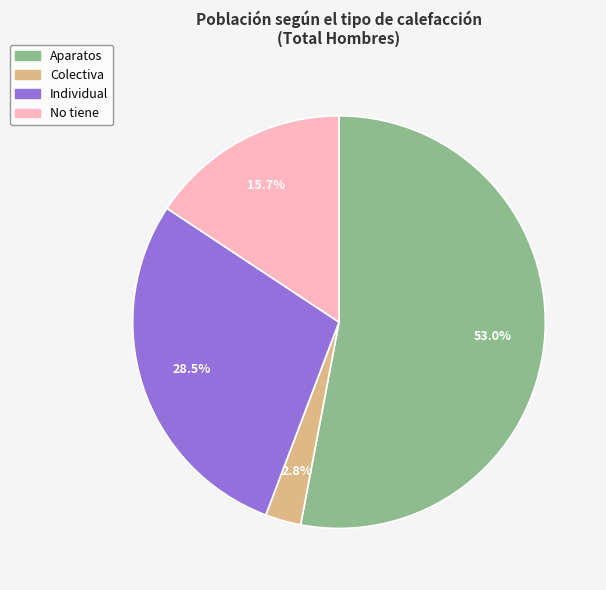

Is it true that Aparatos is 47% of the pie?

False